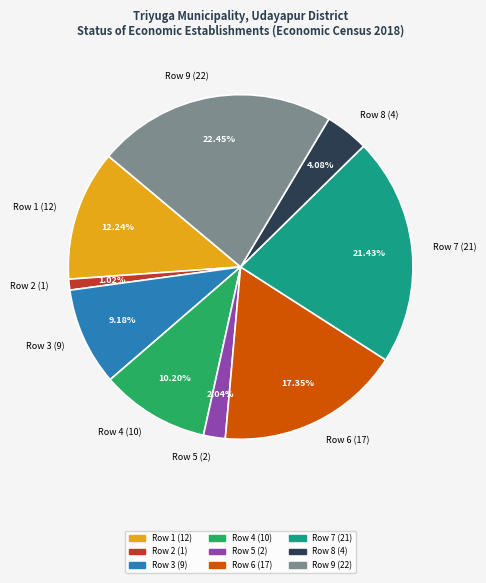

Is the sum of Row 6 (17) and Row 8 (4) greater than half?

No